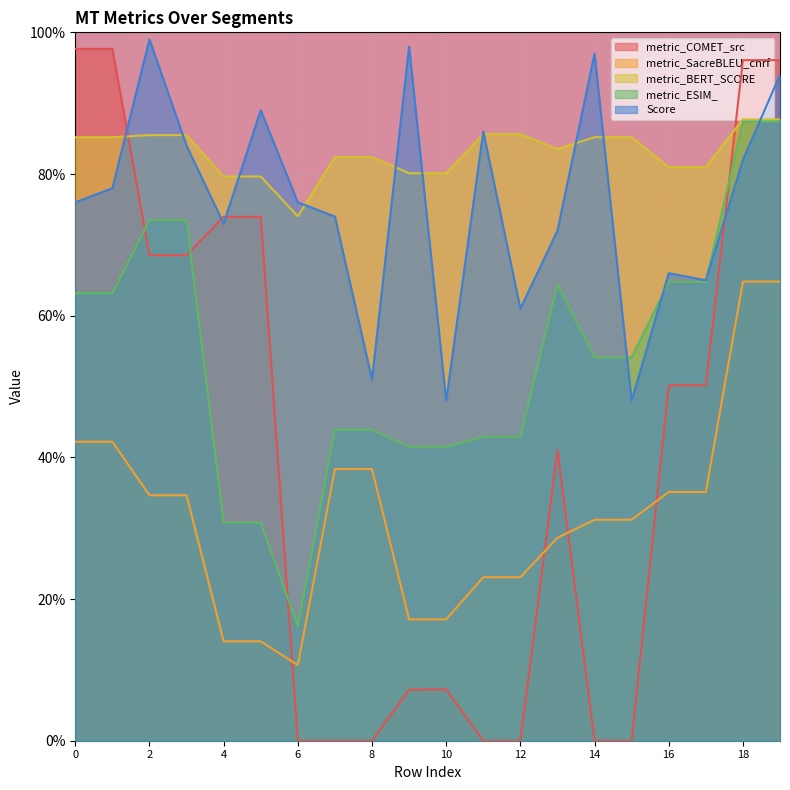

How many distinct data groups are displayed?

5